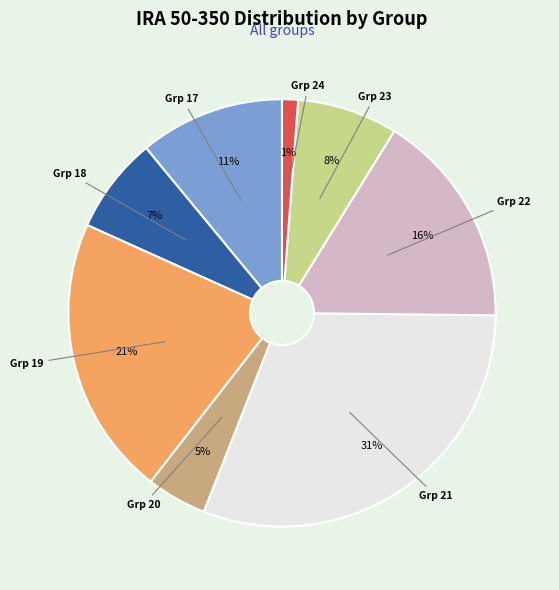

How many slices are in this pie chart?

8